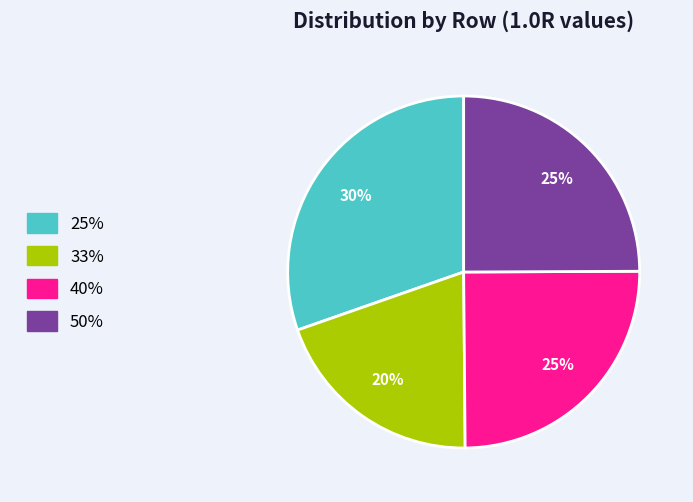

How many segments does this pie chart have?

4